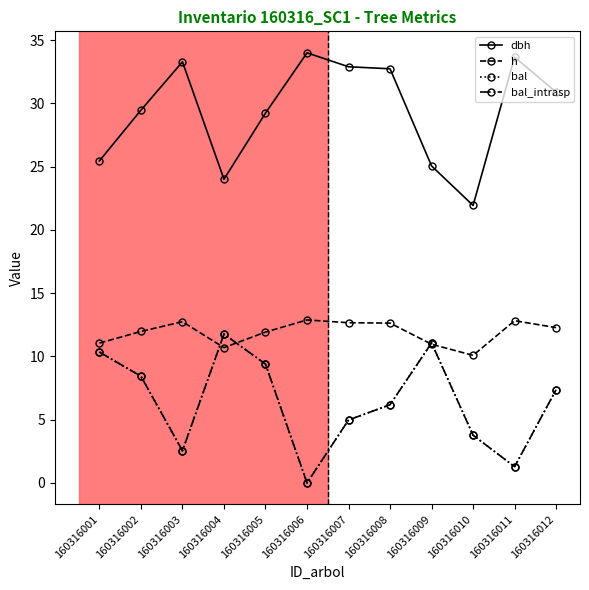

Does the chart have visible grid lines?

No